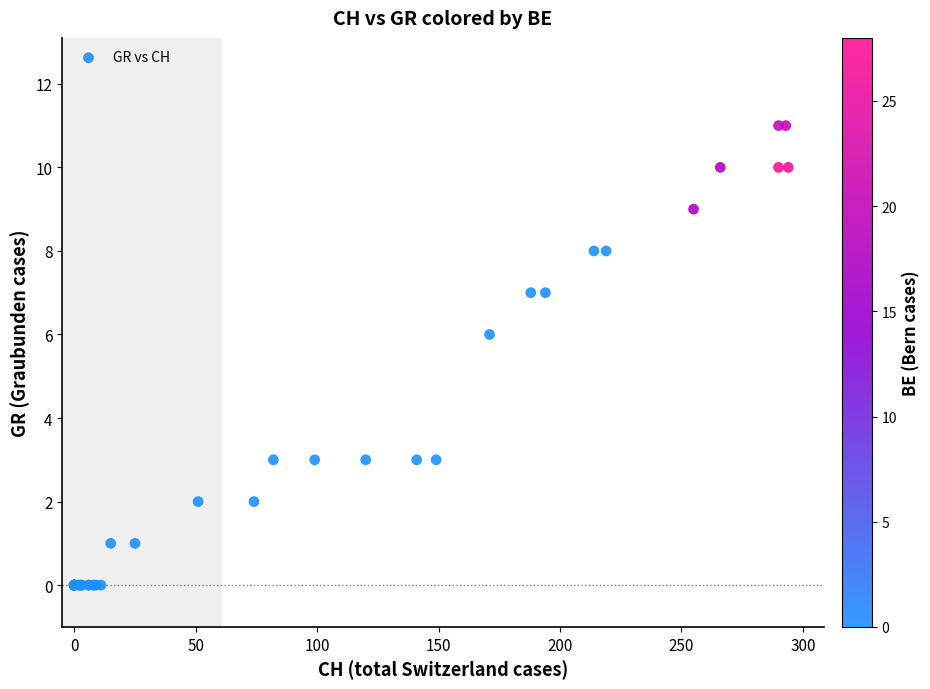

What Y value in the scatter plot is closest to 5?

6